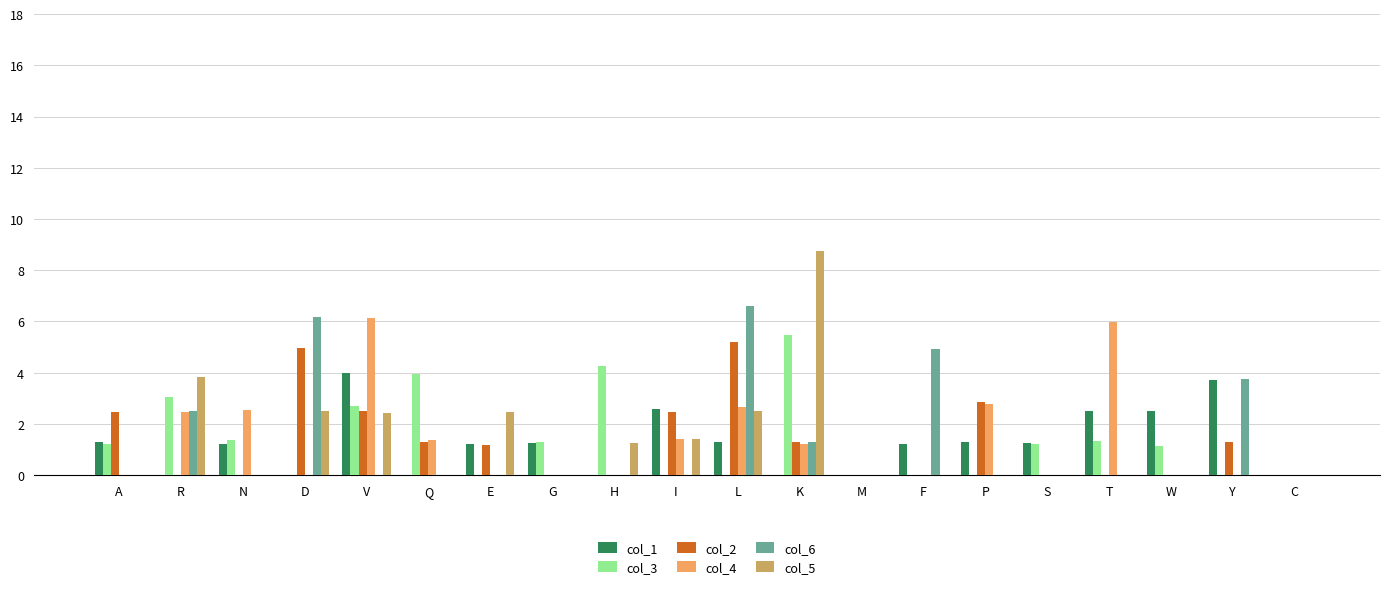

Which label corresponds to the largest value in the chart?

K